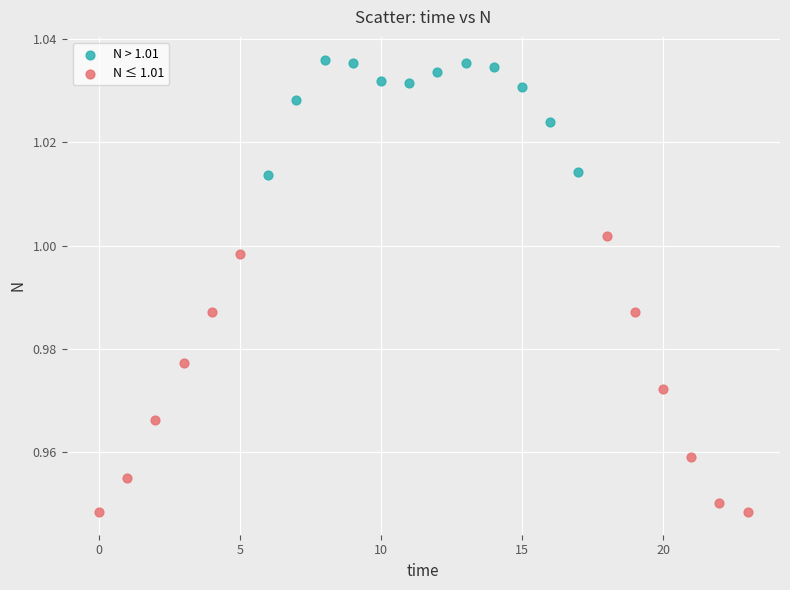

Which series contains the highest Y value?

N > 1.01